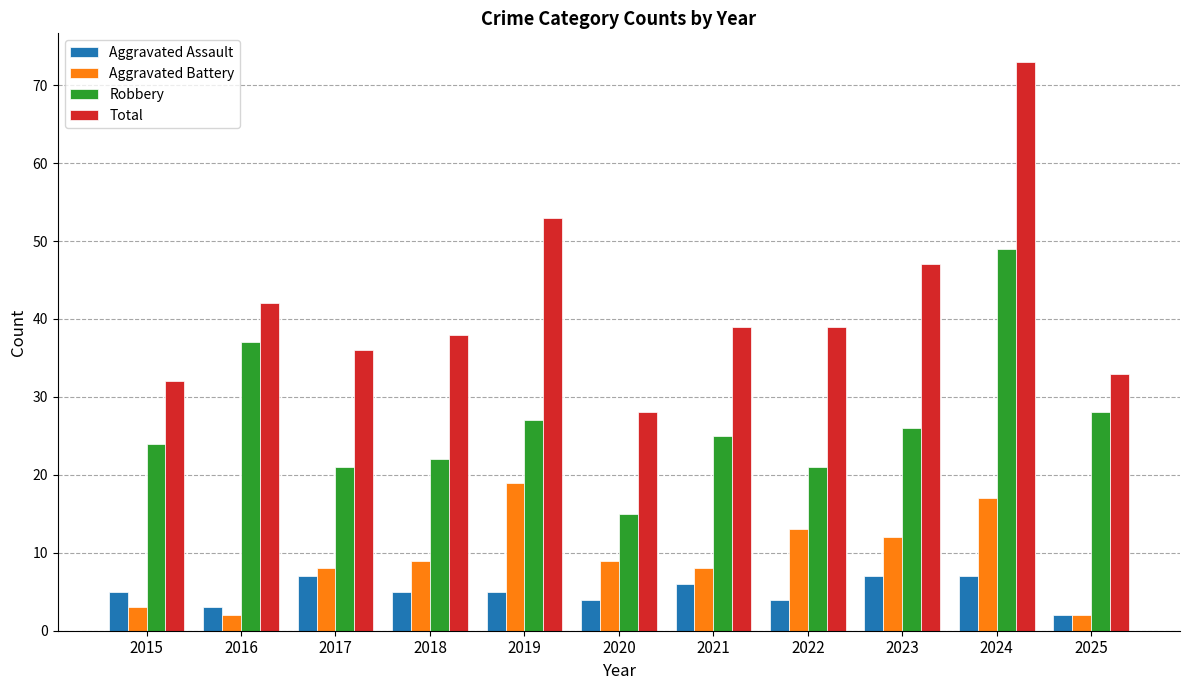

How many groups of bars are there?

11